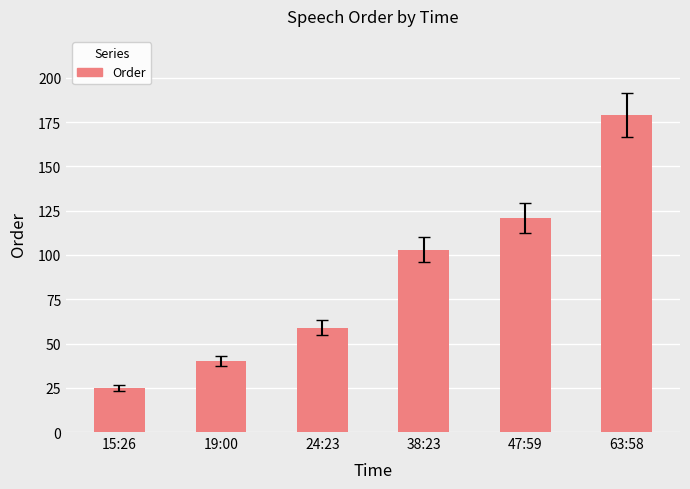

Are the bars grouped side by side (vs. stacked)?

No